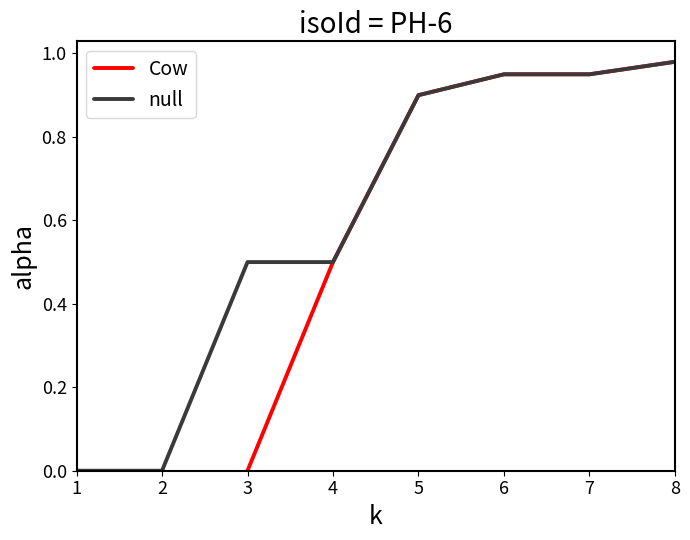

Which category has the lowest value across all series?

1